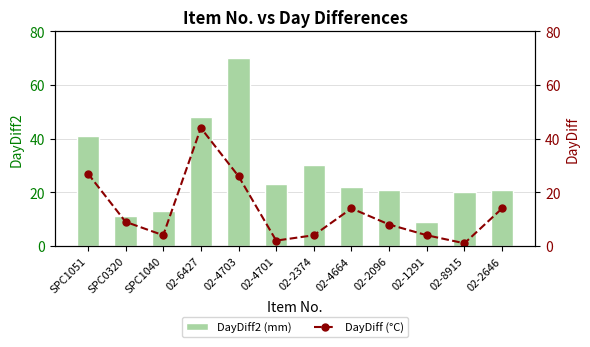

Read the DayDiff (°C) value at 02-8915.

1